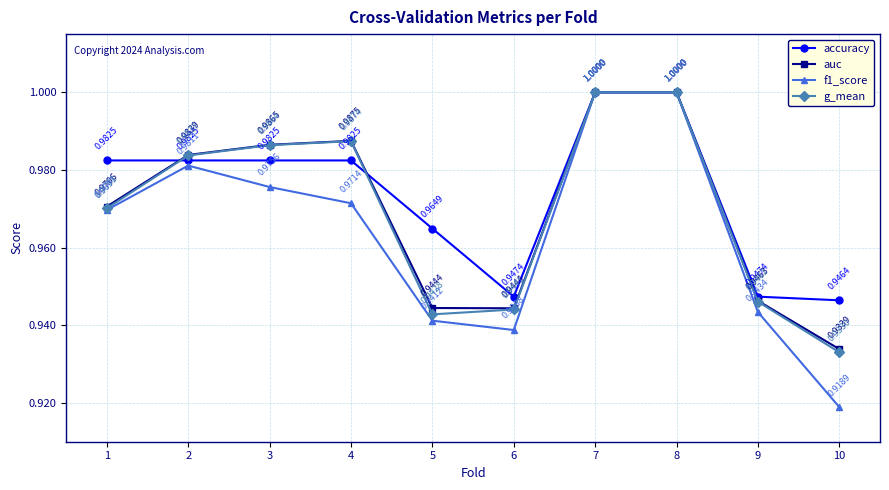

True or false: g_mean has more than 0 interior local peaks.

True